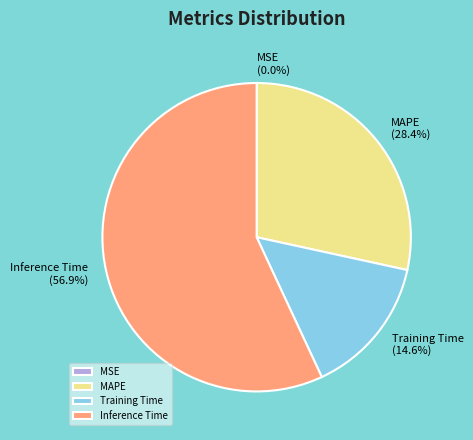

Does any single category account for the majority?

Yes